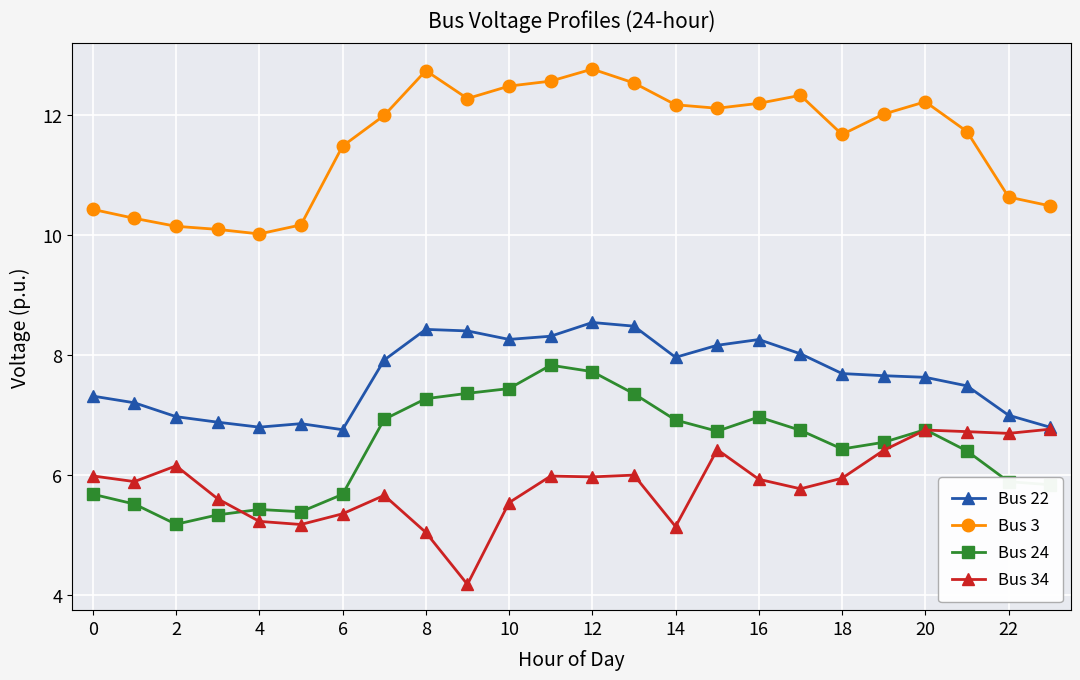

At how many categories does at least one series exceed 11?

16